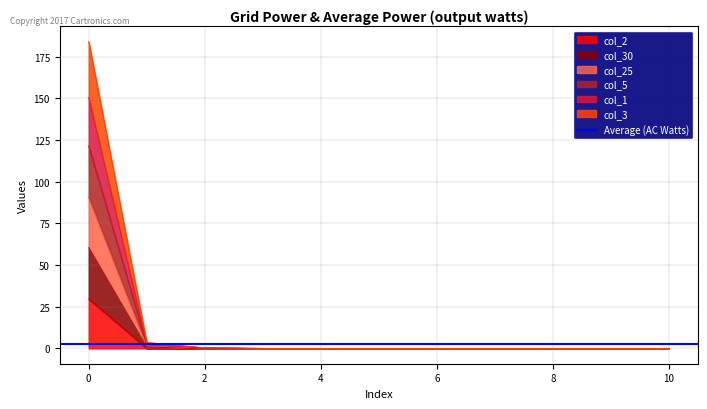

List the labels in order of col_1 value, largest first.

0, 1, 2, 3, 4, 5, 6, 7, 8, 9, 10